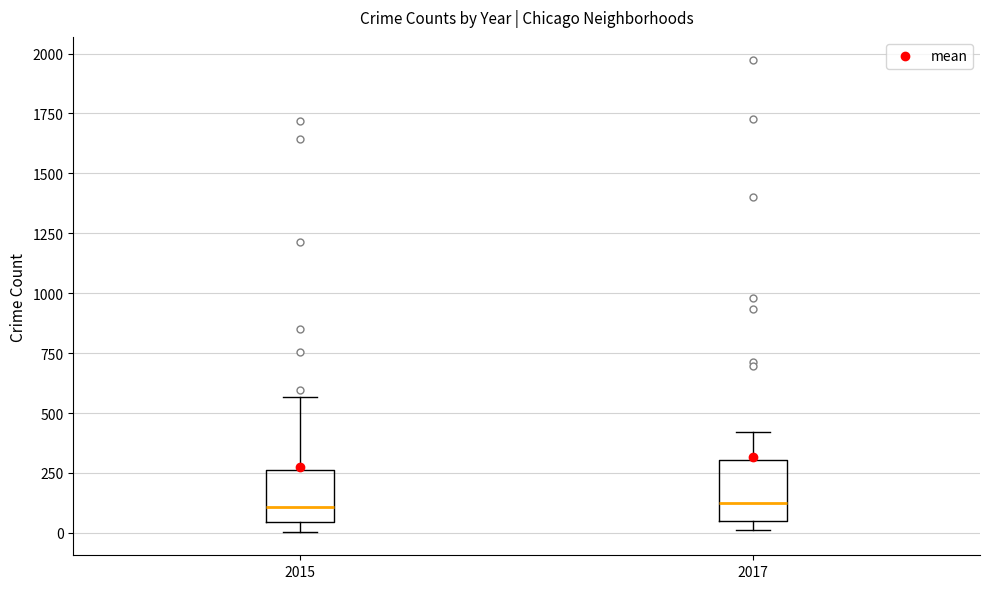

Reading left to right, read every box against the y-axis: the position of its median line, the range the box covers, and the ends of its whiskers. The values are not printed on the chart, so give them approximately, as read against the axis.

2015: median 100, box 50 to 250, whiskers 0 to 550
2017: median 100, box 50 to 300, whiskers 0 to 400